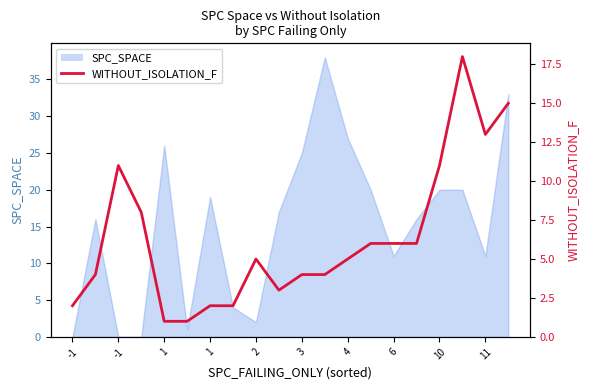

Reading left to right, extract all data points from this chart.

2	4	11	8	1	1	2	2	5	3	4	4	5	6	6	6	11	18	13	15